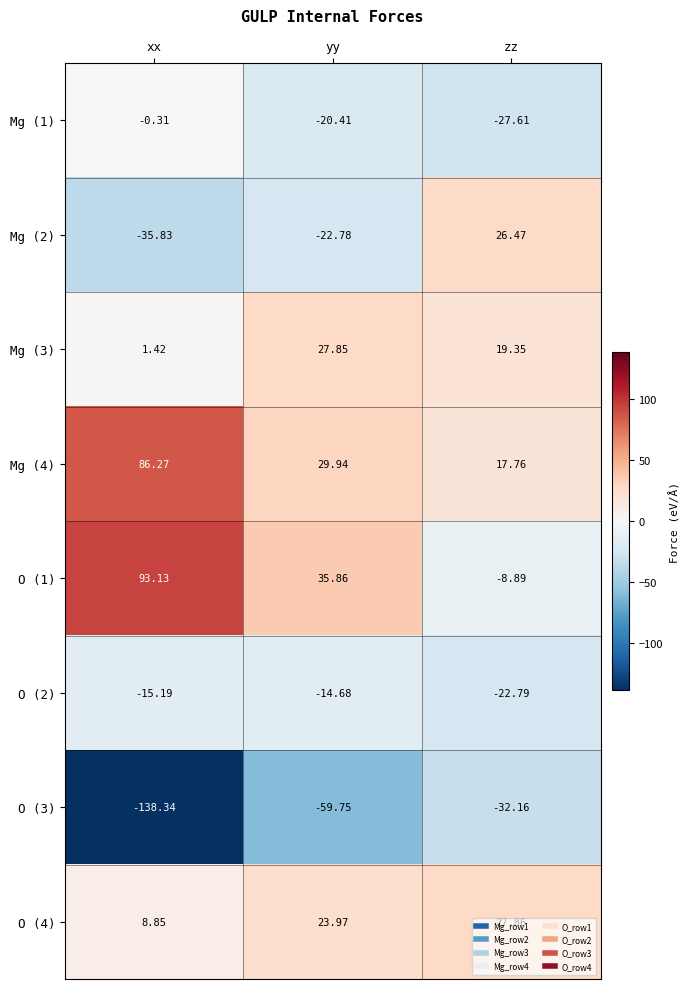

At which label is O (3) closest to -85?

yy